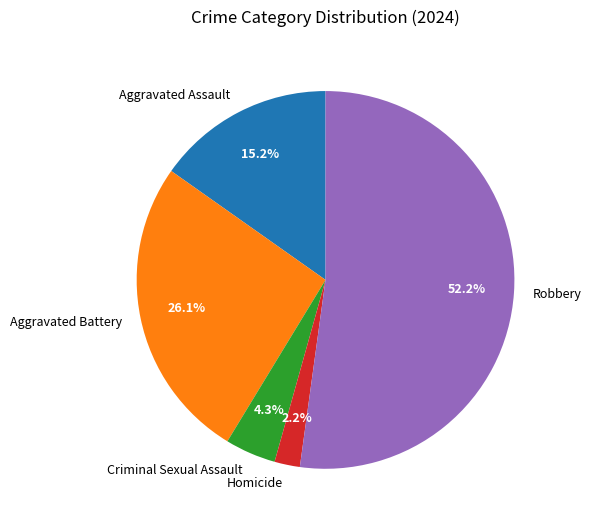

Approximately how many times larger is the value at Aggravated Battery compared to Aggravated Assault?

1.7